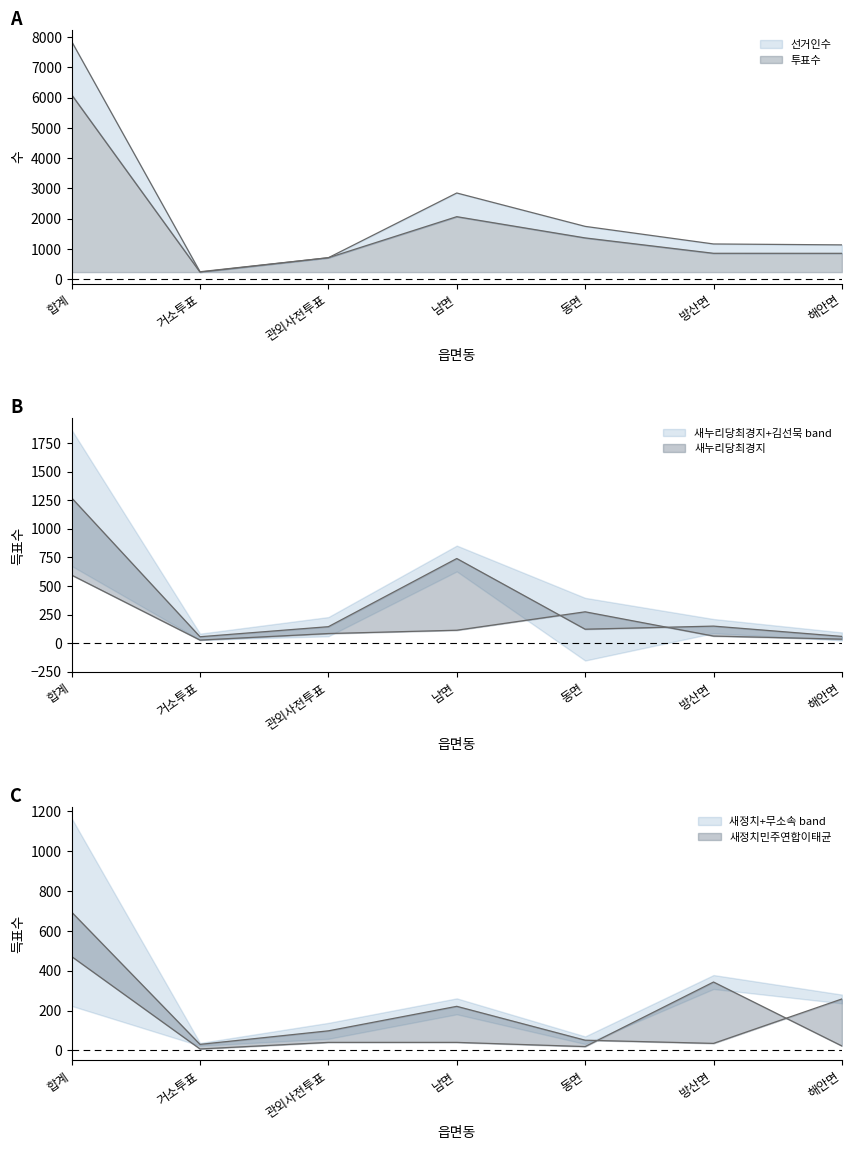

Which series has the largest total across all categories?

선거인수